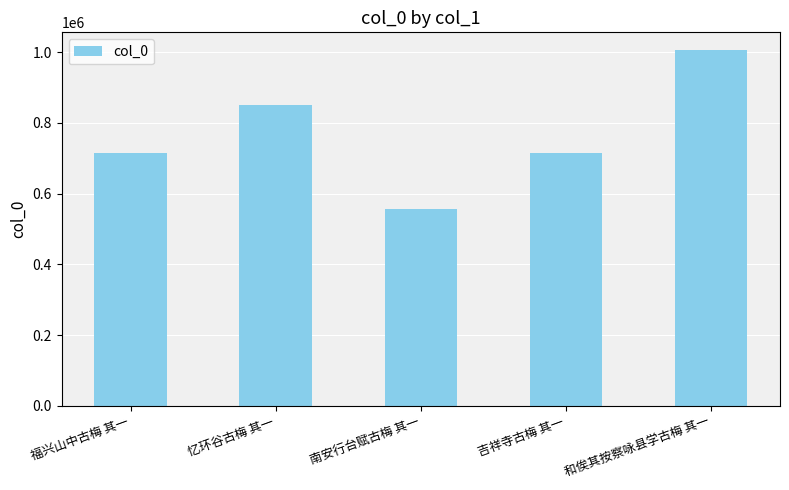

What is the label of the 5th bar from the right?

福兴山中古梅 其一